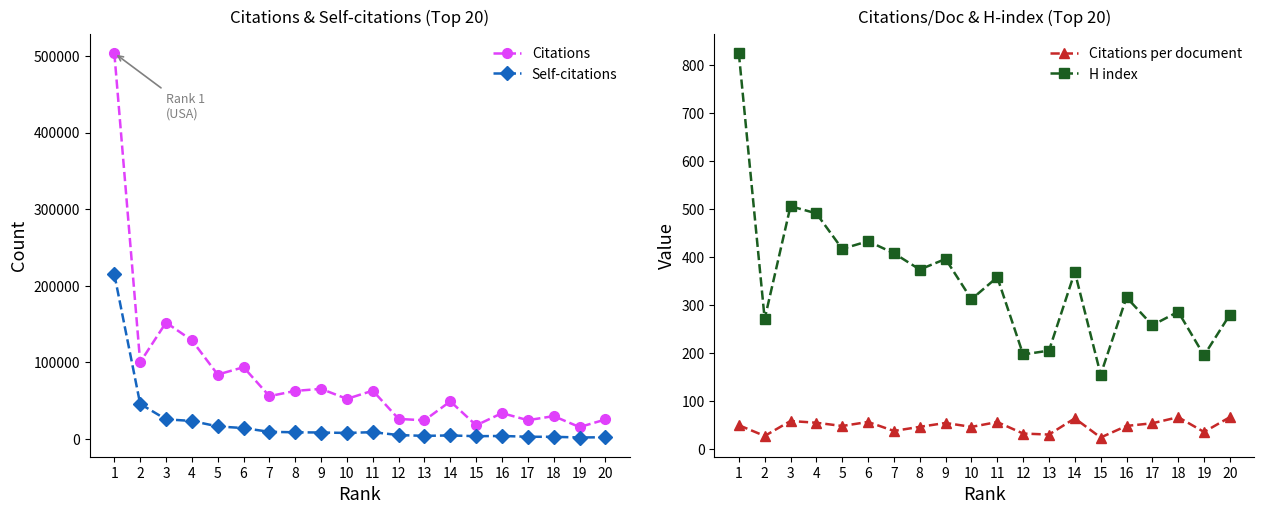

The H index series shows 280.0 at 20. True or false?

True